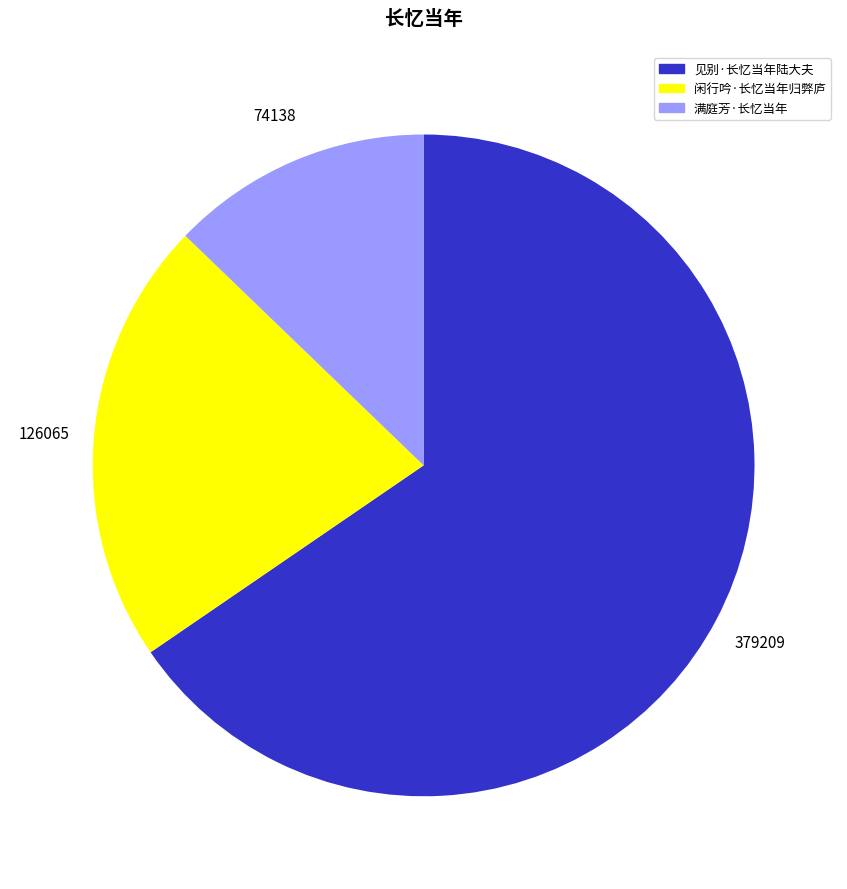

Combined, do 满庭芳·长忆当年 and 见别·长忆当年陆大夫 account for over 50%?

Yes